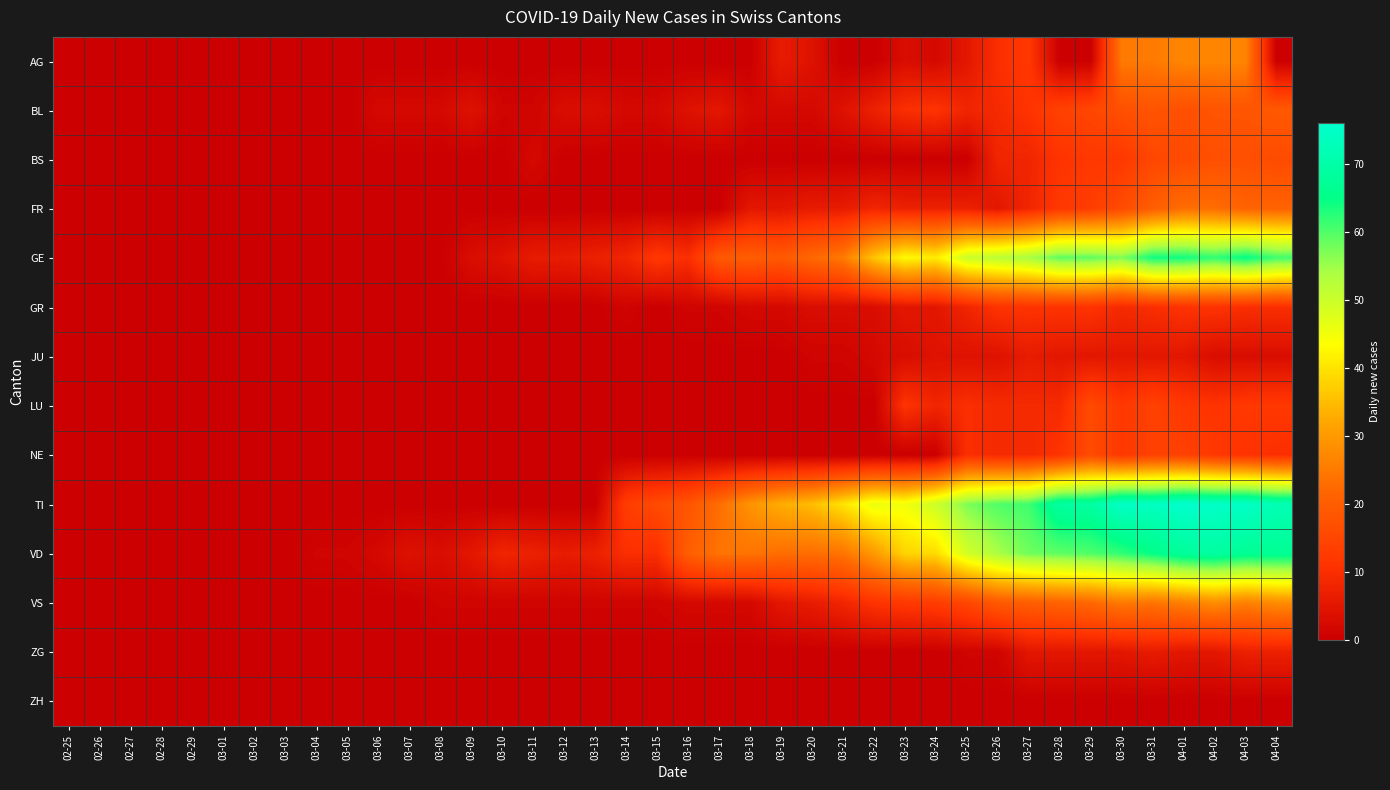

Which series has the widest spread of values?

TI